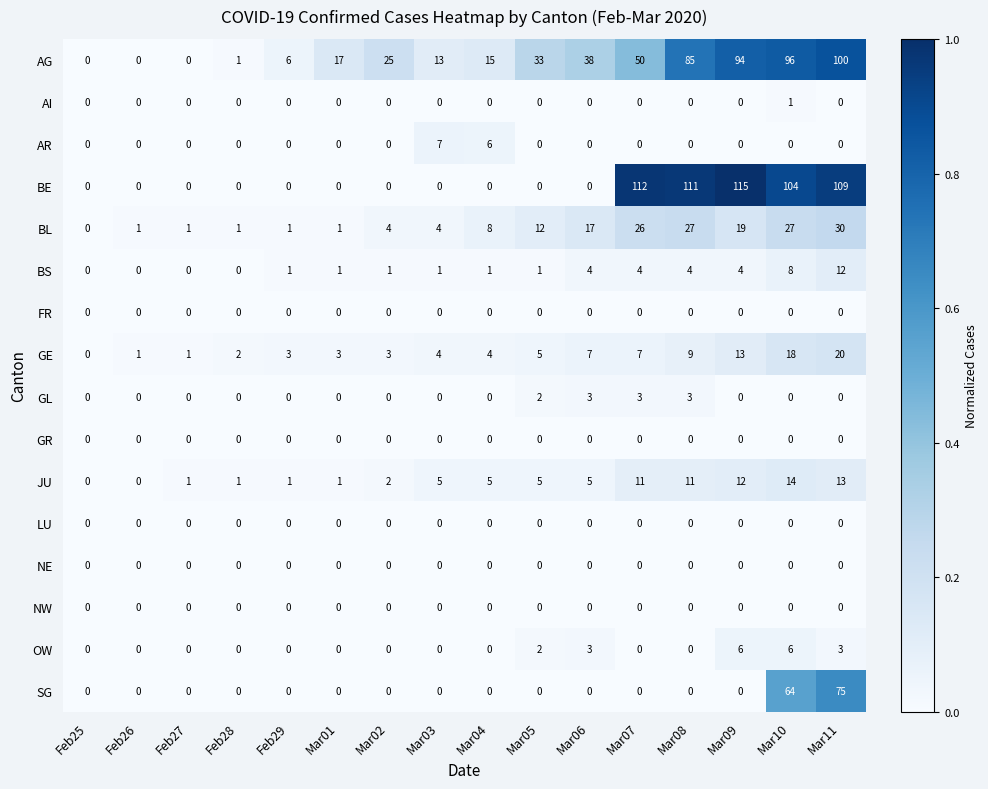

The OW series shows 0 at Mar08. True or false?

True